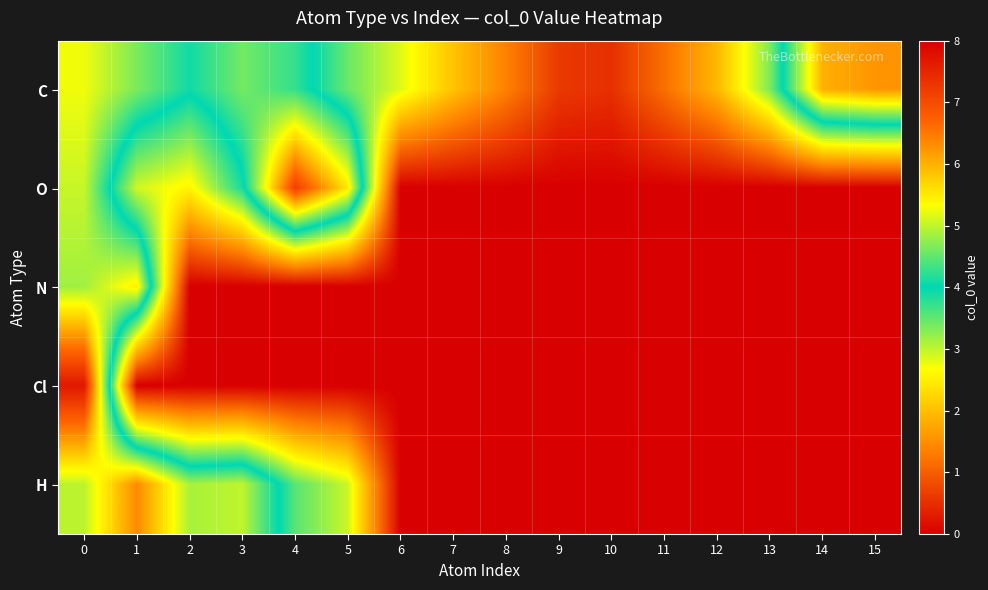

At how many categories does at least one series exceed 6?

5